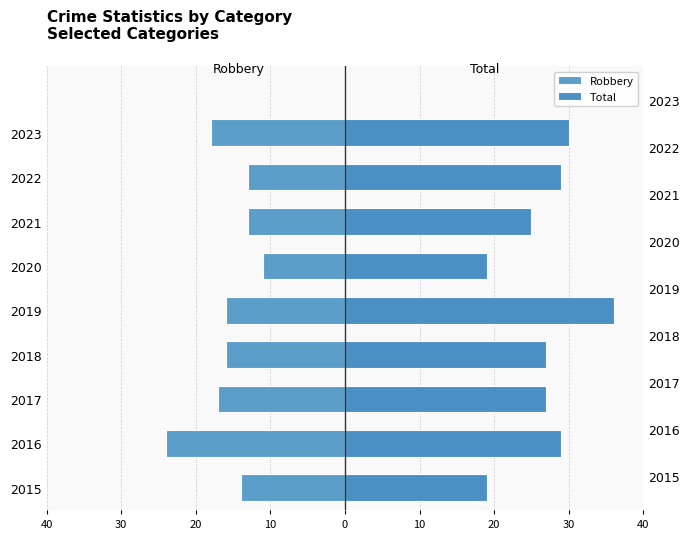

How many bars are there in total?

18